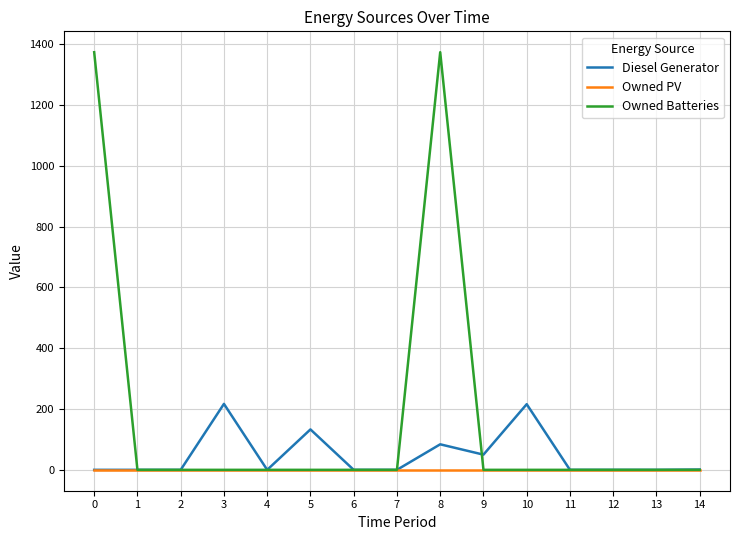

True or false: Owned PV has a value of 0 at 9.

True